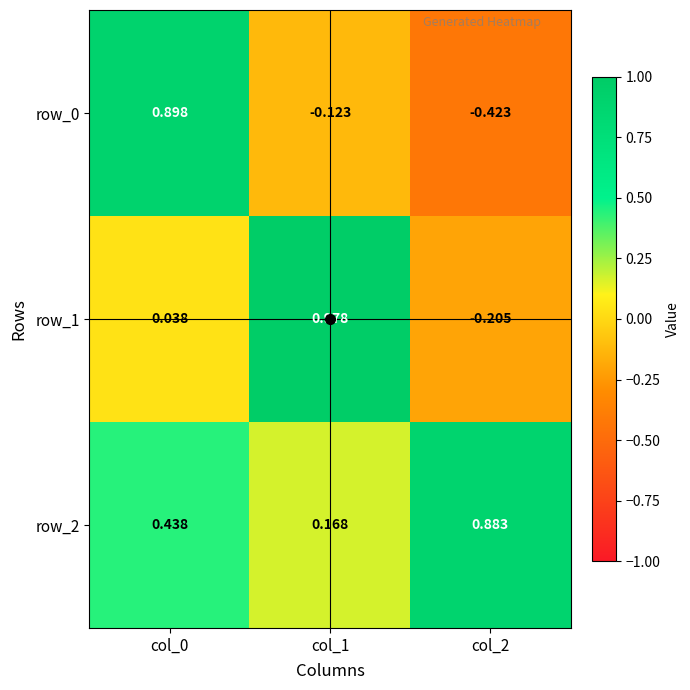

Is the value of row_1 at col_1 greater than the value of row_2 at col_1?

Yes